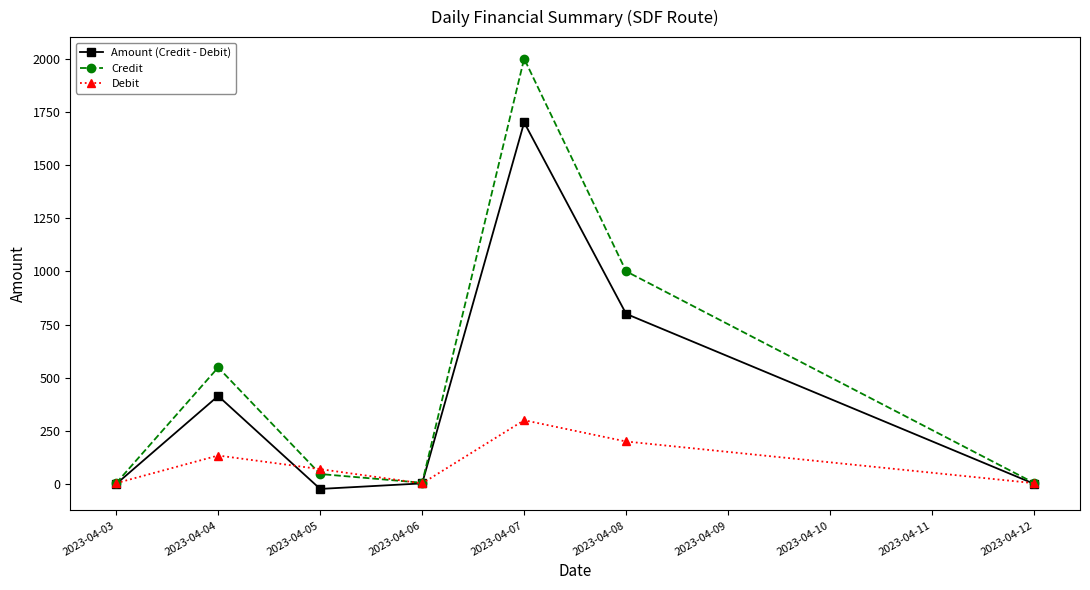

Where is the first local minimum for Amount (Credit - Debit)?

2023-04-05